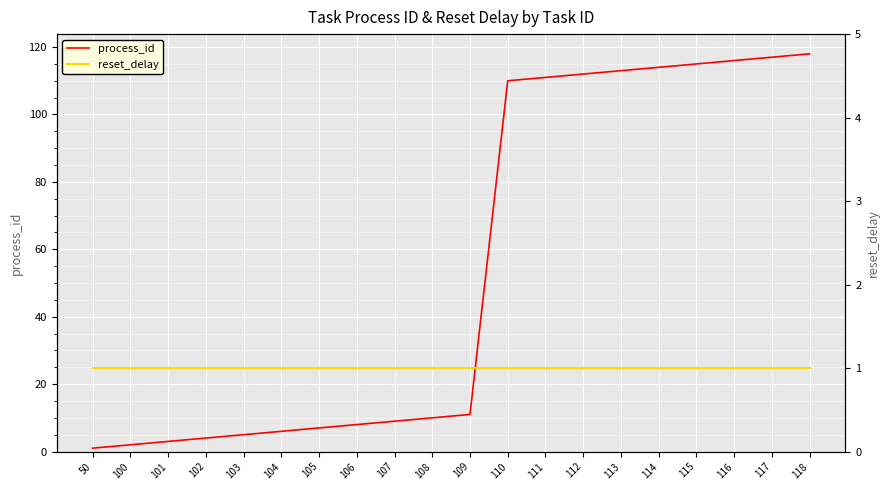

At how many categories does at least one series exceed 73?

9